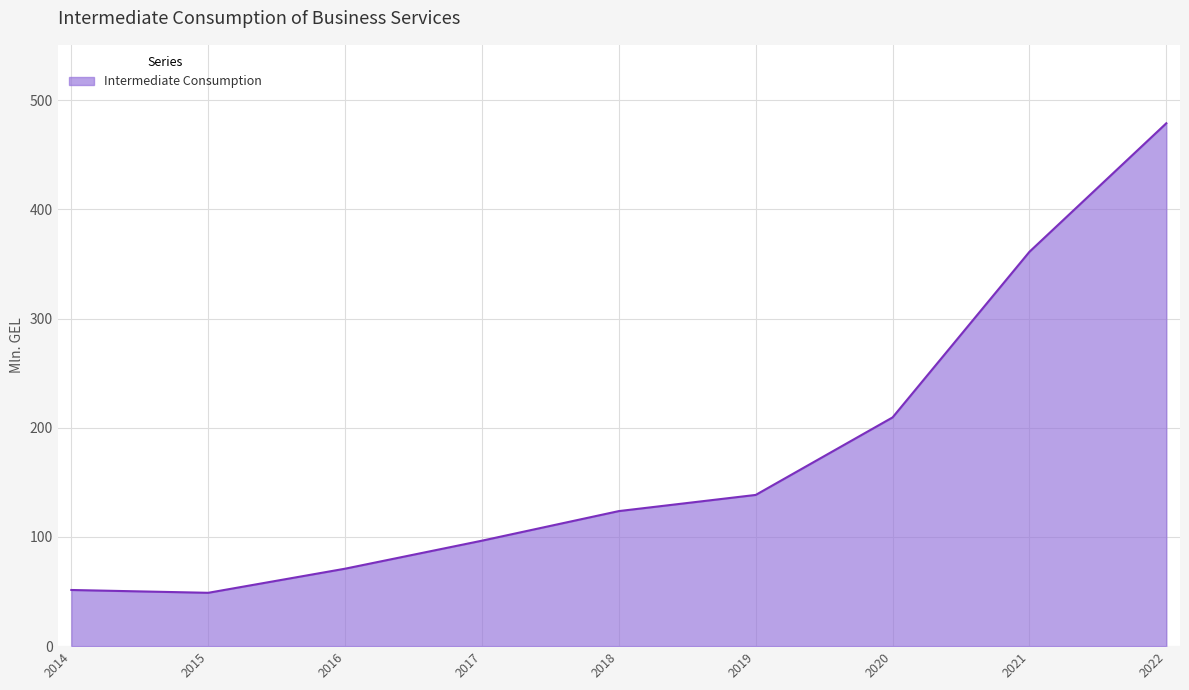

The value at 2021 is 140.6. True or false?

False